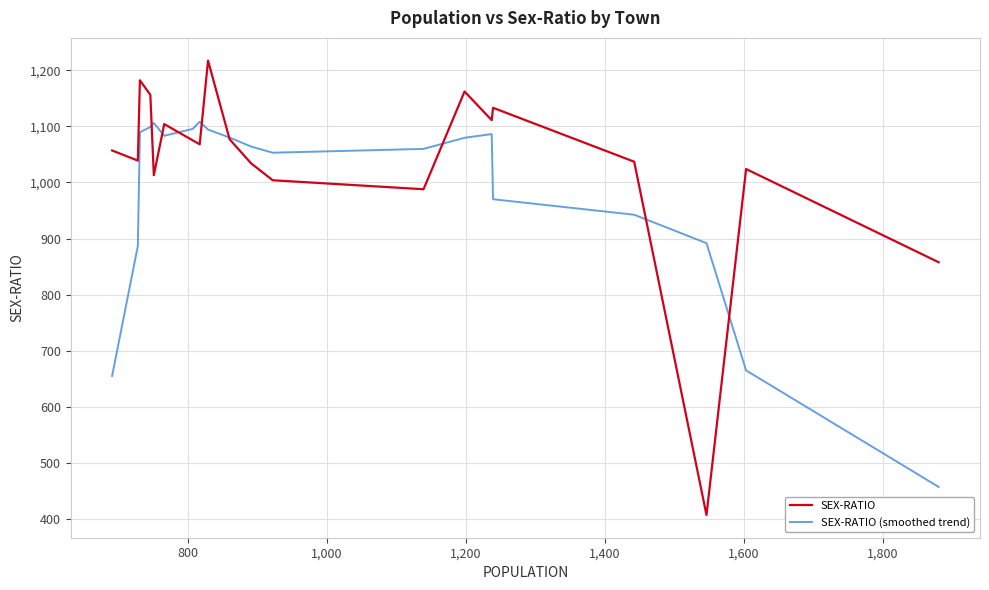

Rank the series by their average value, from lowest to highest.

SEX-RATIO (smoothed trend), SEX-RATIO